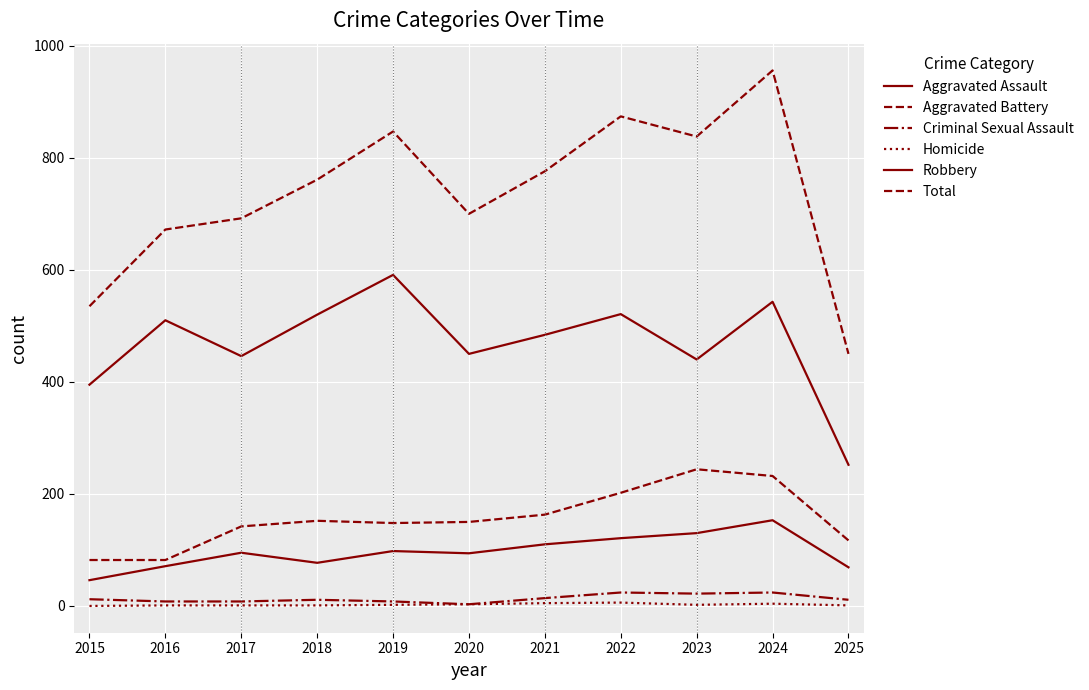

Which series has the widest spread of values?

Total